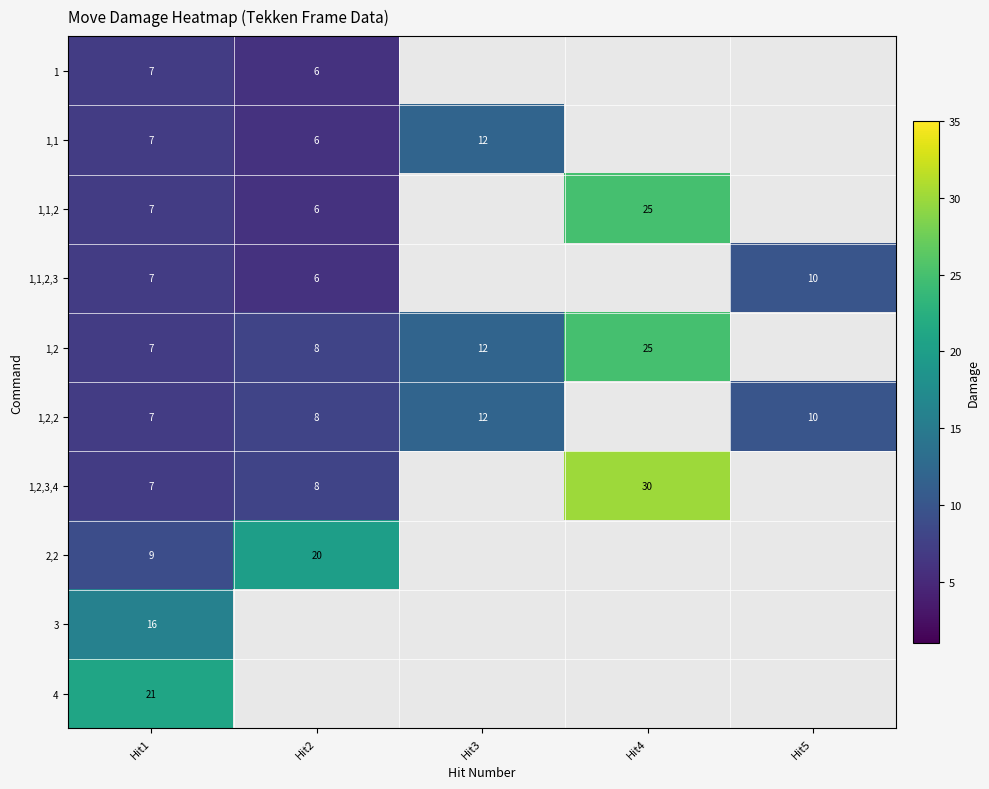

The 1,2,2 series shows 3 at Hit1. True or false?

False